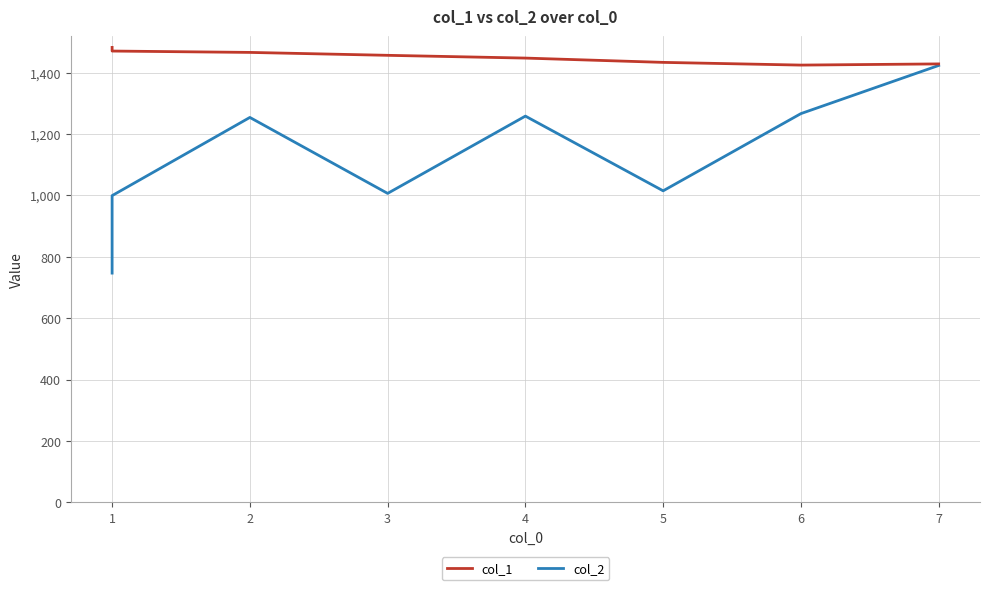

Which series has the largest total across all categories?

col_1